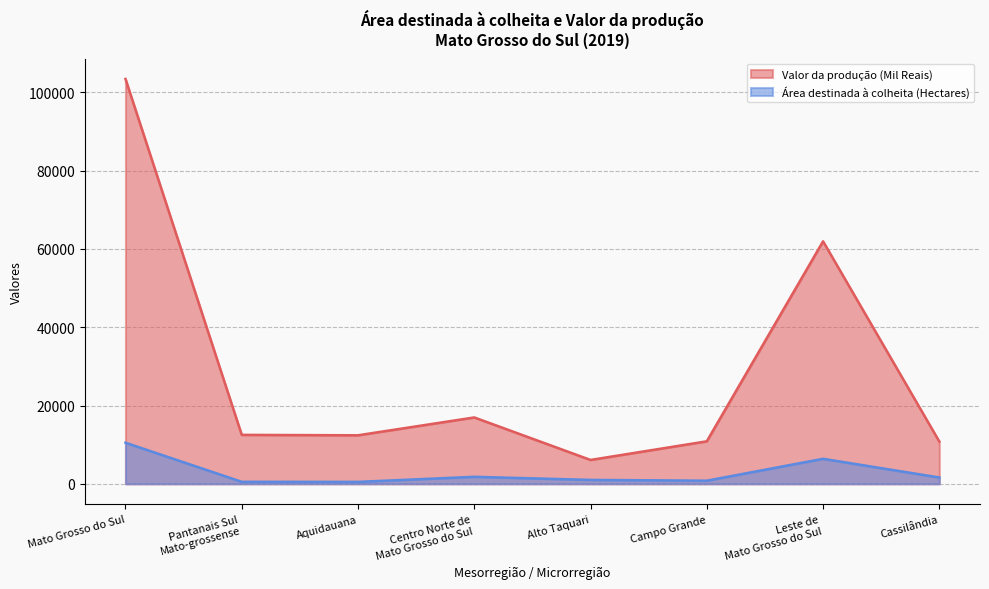

How many values in the Valor da produção (Mil Reais) series are below 12499?

4